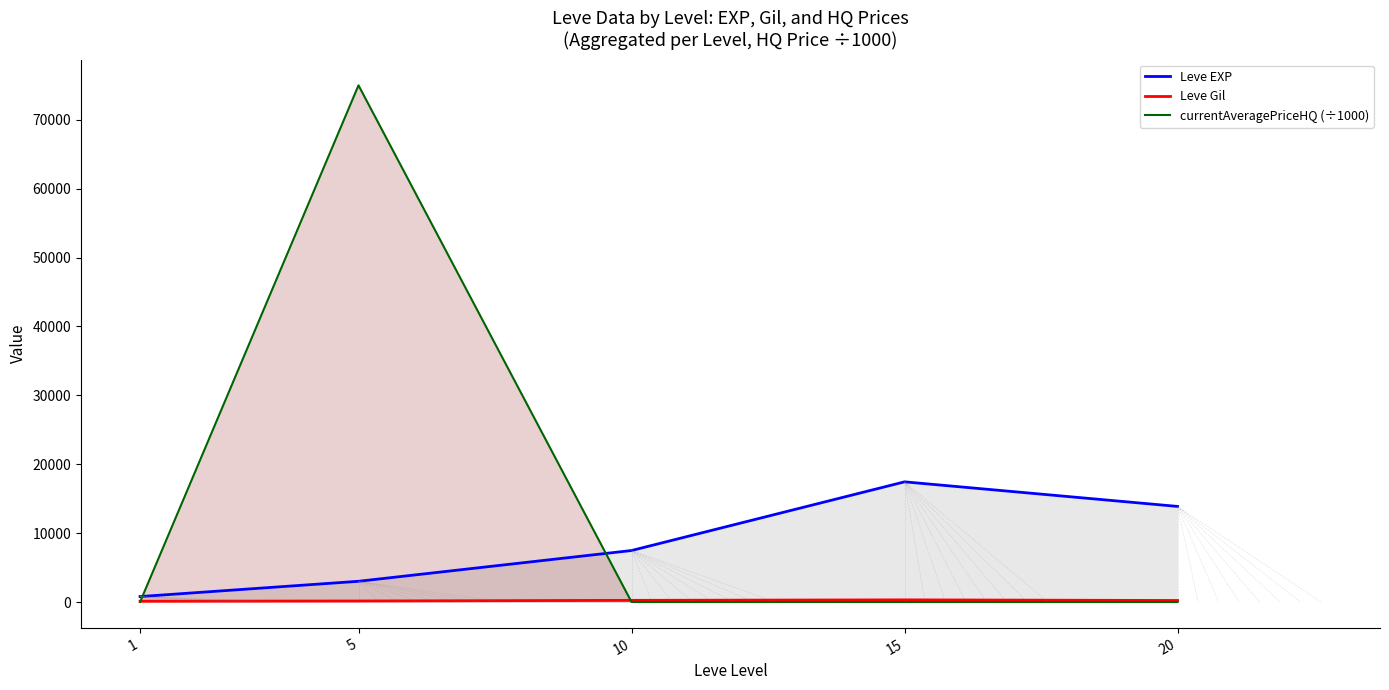

Reading left to right, transcribe all the data shown in this chart.

Leve EXP: 791.7	3008.3	7475.0	17445.0	13876.7
Leve Gil: 113.0	149.3	242.5	312.0	220.8
currentAveragePriceHQ (÷1000): 0.0	75000.7	1.2	0.2	0.0